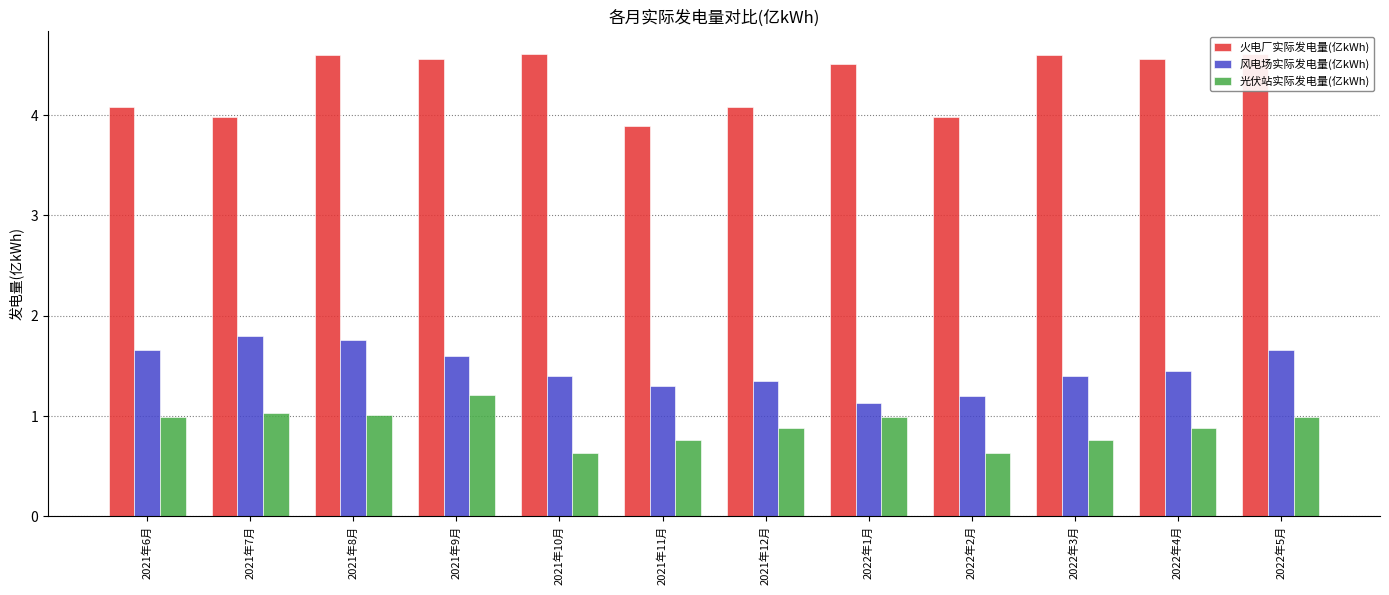

At which category is the sum across all series the highest?

2021年8月